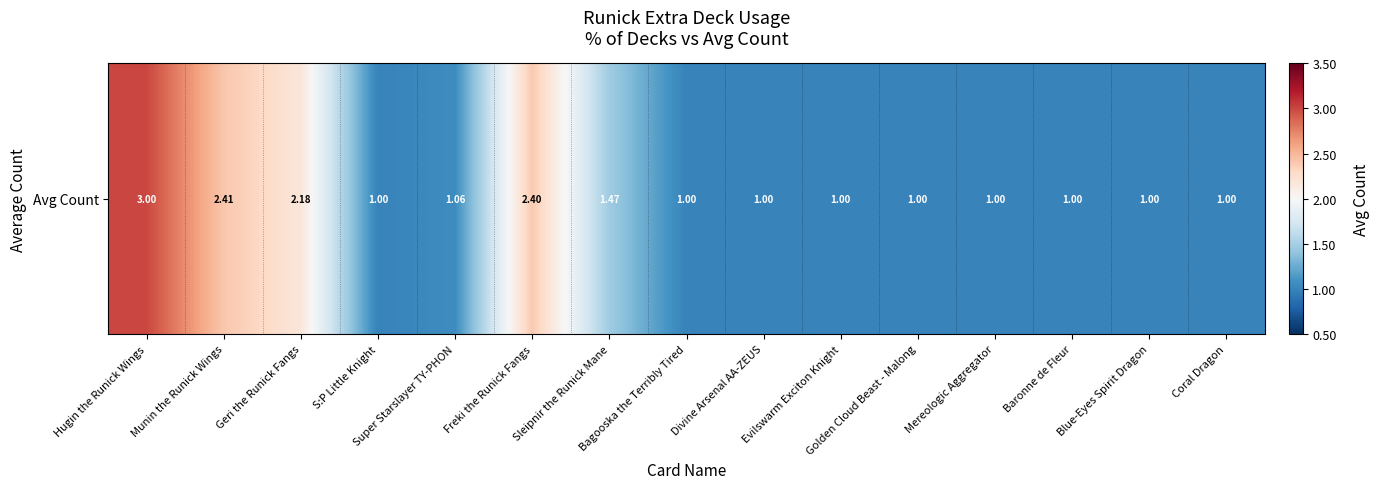

List the labels in order of value, smallest first.

S:P Little Knight, Bagooska the Terribly Tired, Divine Arsenal AA-ZEUS, Evilswarm Exciton Knight, Golden Cloud Beast - Malong, Mereologic Aggregator, Baronne de Fleur, Blue-Eyes Spirit Dragon, Coral Dragon, Super Starslayer TY-PHON, Sleipnir the Runick Mane, Geri the Runick Fangs, Freki the Runick Fangs, Munin the Runick Wings, Hugin the Runick Wings